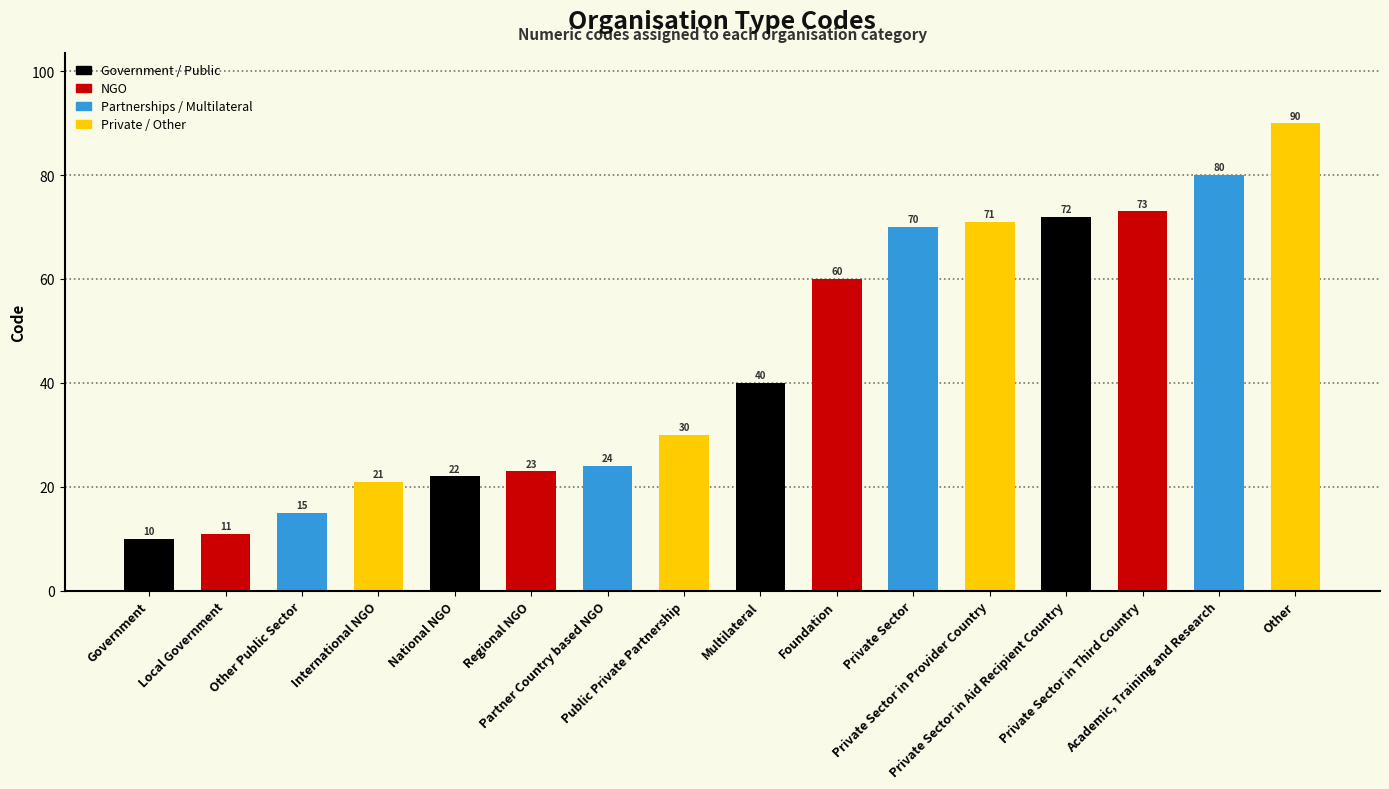

Which label corresponds to the smallest value in the chart?

Government